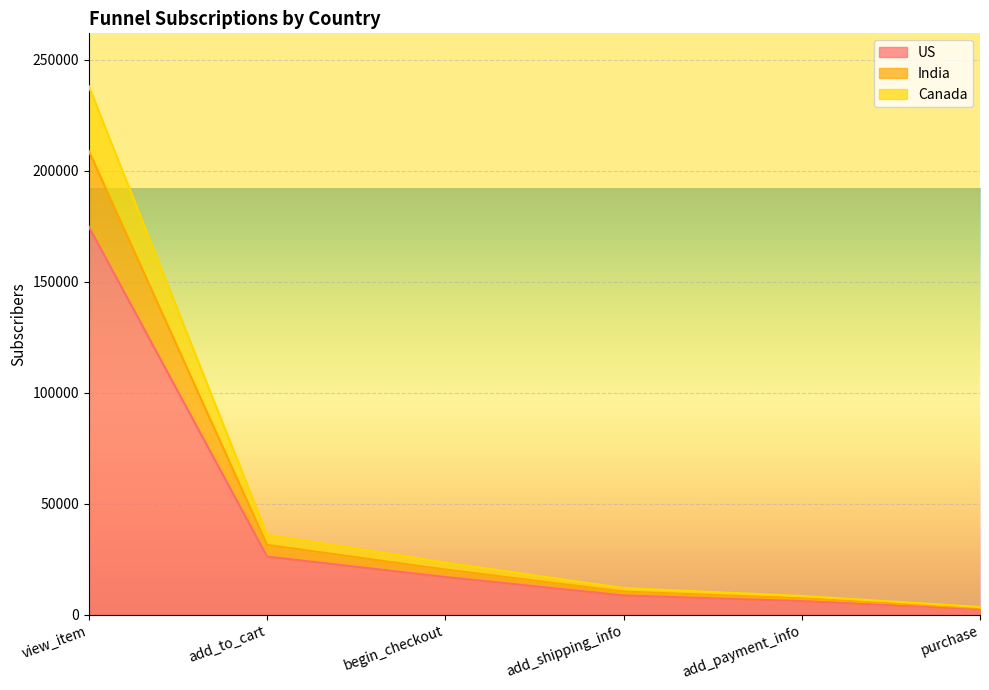

True or false: Canada has a value of 3912 at add_payment_info.

False